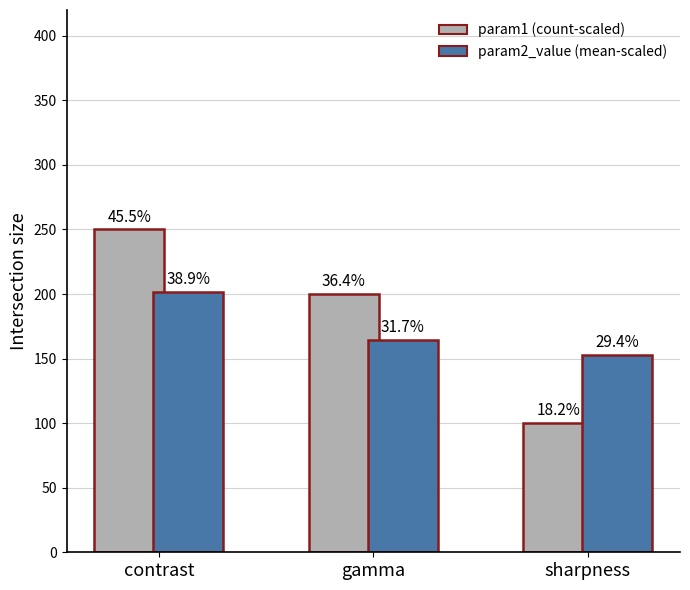

What is the label of the 1st bar from the left?

contrast